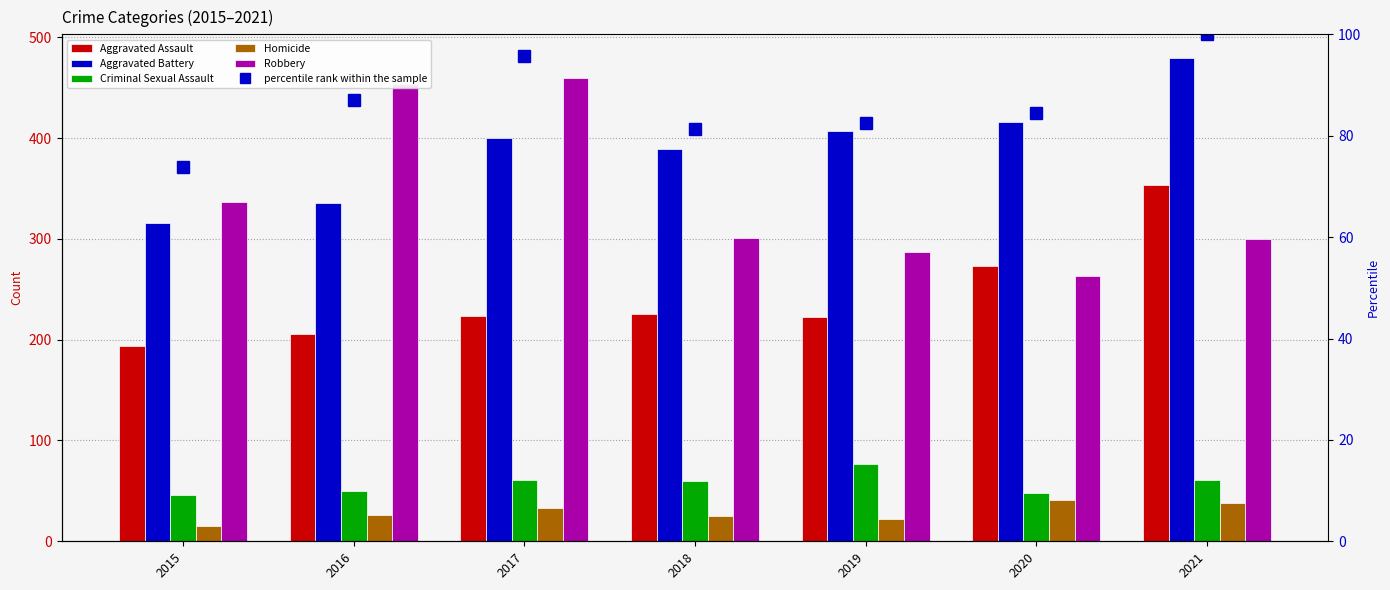

Reading left to right, what are all the values shown in this chart?

Aggravated Assault: 2015=194.0	2016=206.0	2017=224.0	2018=225.0	2019=223.0	2020=273.0	2021=353.0
Aggravated Battery: 2015=316.0	2016=336.0	2017=400.0	2018=389.0	2019=407.0	2020=416.0	2021=479.0
Criminal Sexual Assault: 2015=46.0	2016=50.0	2017=61.0	2018=60.0	2019=77.0	2020=48.0	2021=61.0
Homicide: 2015=15.0	2016=26.0	2017=33.0	2018=25.0	2019=22.0	2020=41.0	2021=38.0
Robbery: 2015=337.0	2016=454.0	2017=460.0	2018=301.0	2019=287.0	2020=263.0	2021=300.0
percentile rank within the sample: 2015=73.8	2016=87.1	2017=95.7	2018=81.2	2019=82.5	2020=84.6	2021=100.0